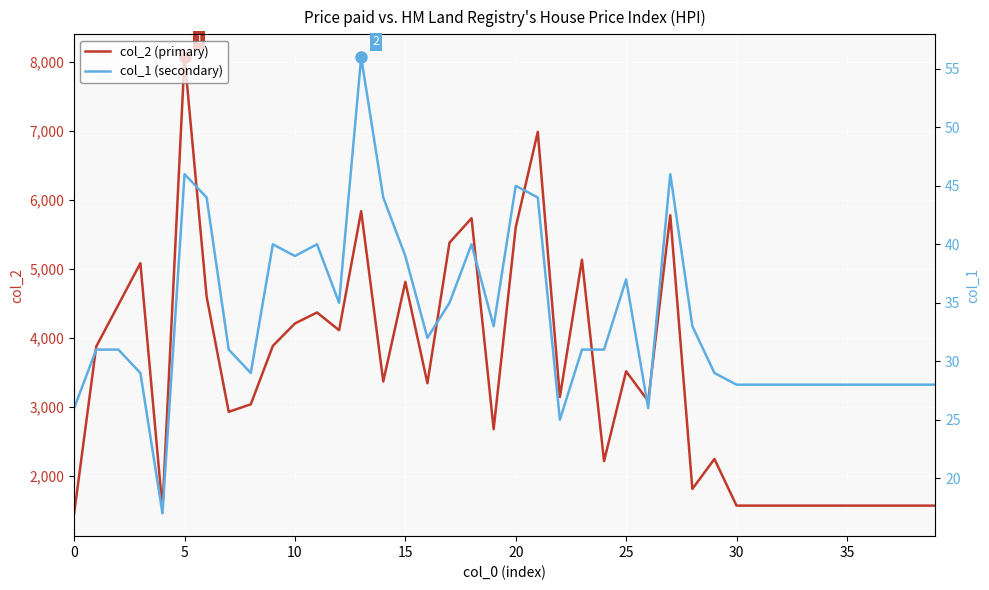

What is the highest value of the col_2 (primary) series?

8070